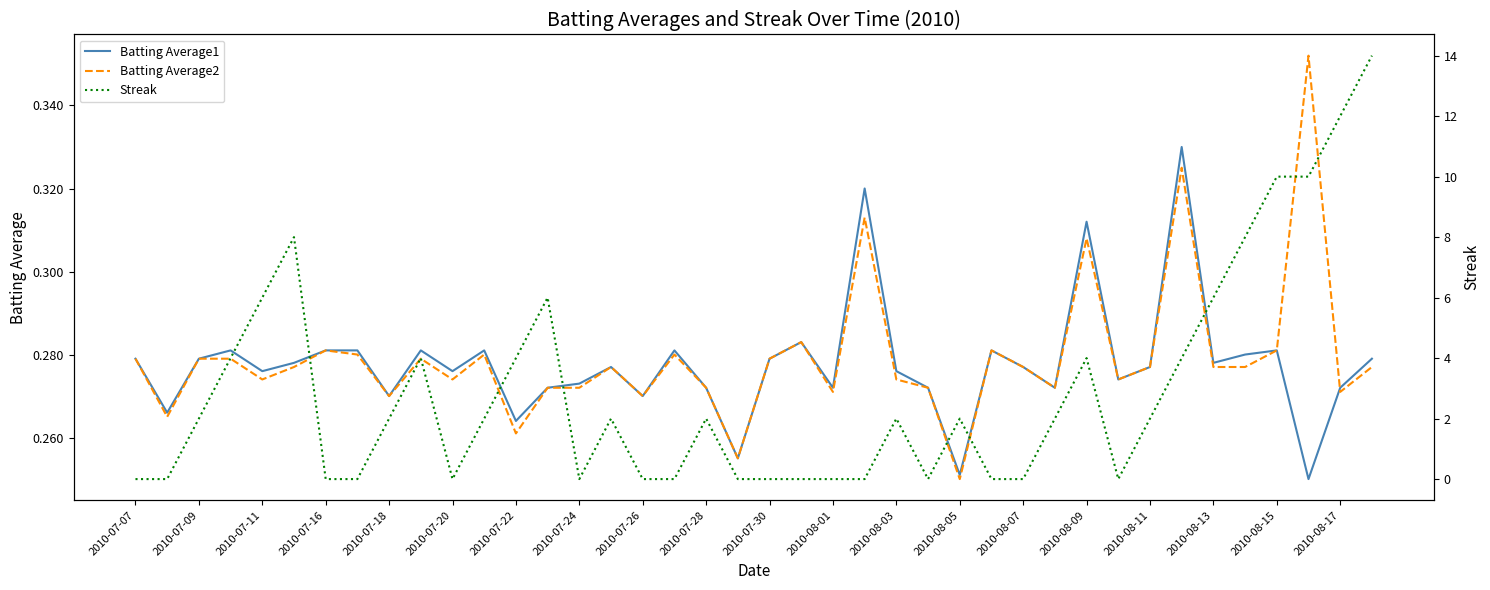

Does the chart display data point markers on the line(s)?

No